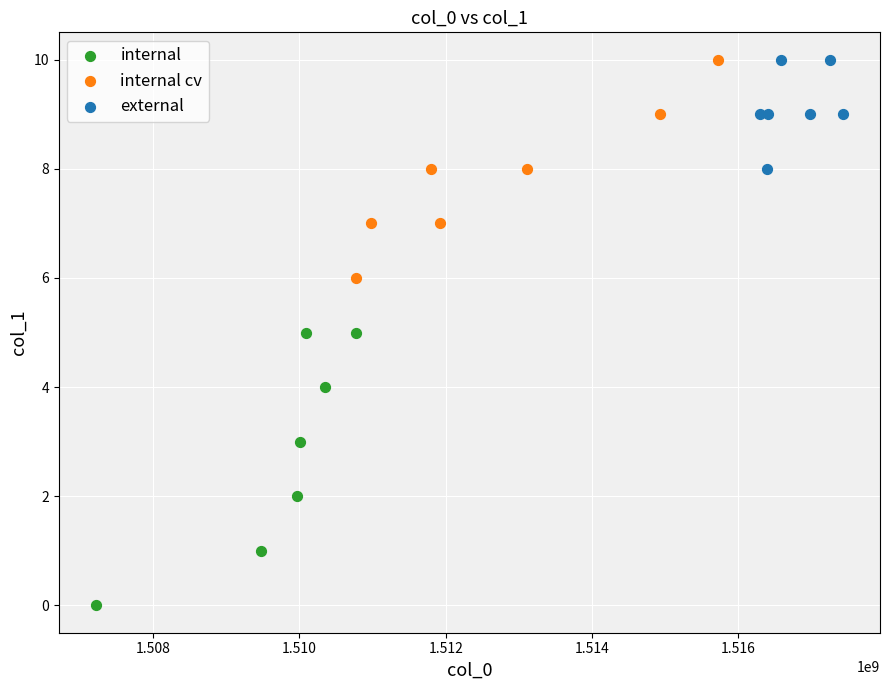

Which series has the largest Y range (max minus min)?

internal